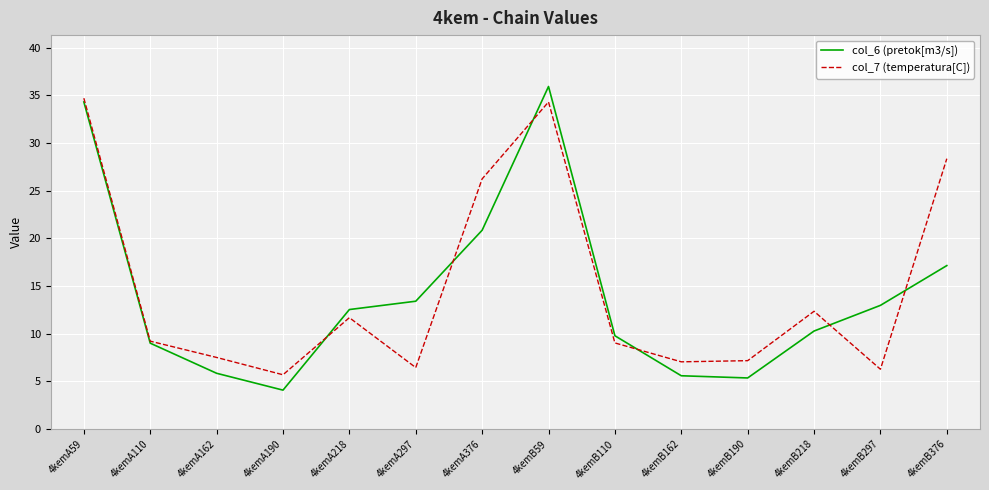

Is it true that col_6 (pretok[m3/s]) equals 4.1 at 4kemA190?

True